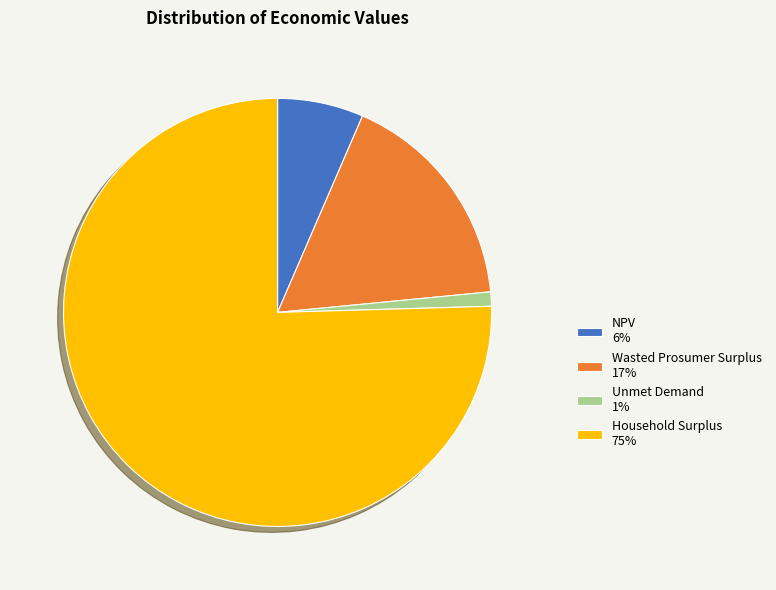

Does Unmet Demand represent more than half of the total?

No